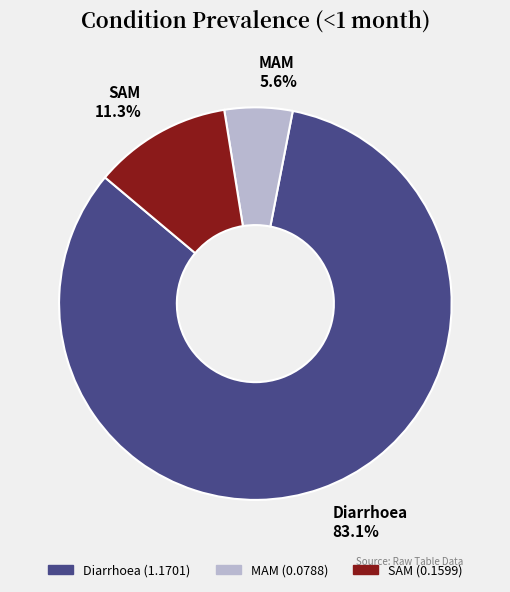

Does any single category account for the majority?

Yes